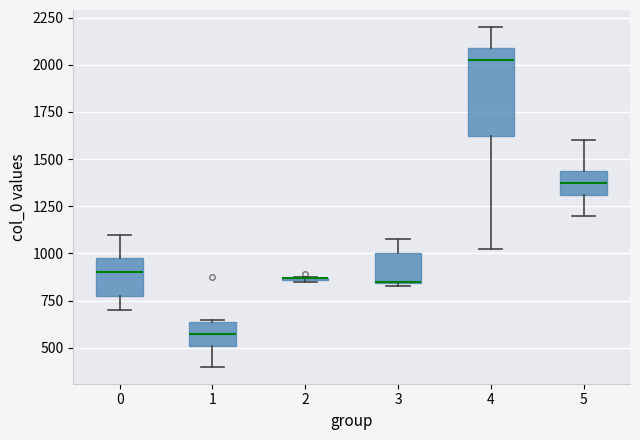

Reading left to right, transcribe this box plot: for each box, give where its median line is, the range the box spans, and where its two whiskers end, as read against the y-axis. The values are not printed on the chart, so give them approximately, as read against the axis.

0: median 900, box 800 to 1000, whiskers 700 to 1100
1: median 600, box 500 to 650, whiskers 400 to 650
2: box collapsed to a line at 850, whiskers 850 to 850
3: median 850, box 850 to 1000, whiskers 850 to 1100
4: median 2050, box 1650 to 2100, whiskers 1050 to 2200
5: median 1400, box 1300 to 1450, whiskers 1200 to 1600